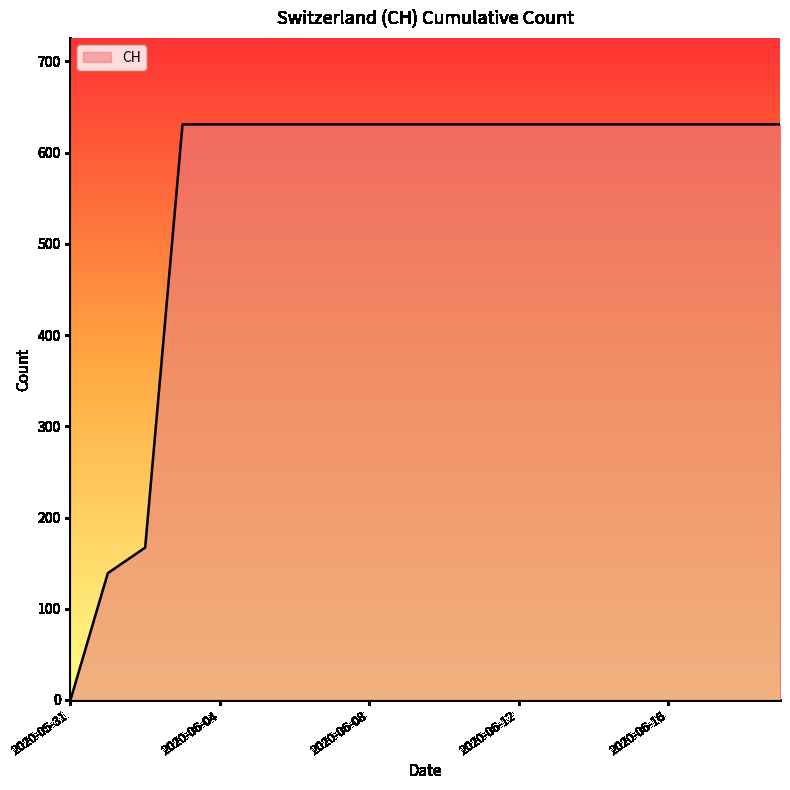

How many positive values are there?

19